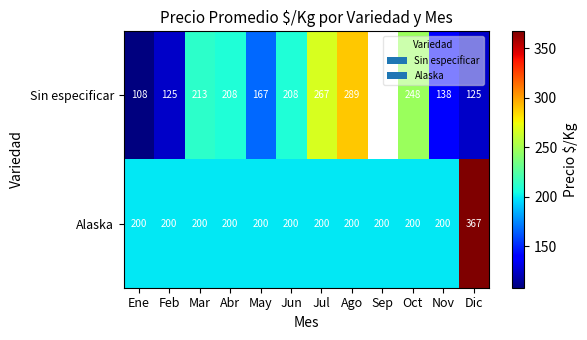

What is the spread (max minus min) of values at Dic?

242.0